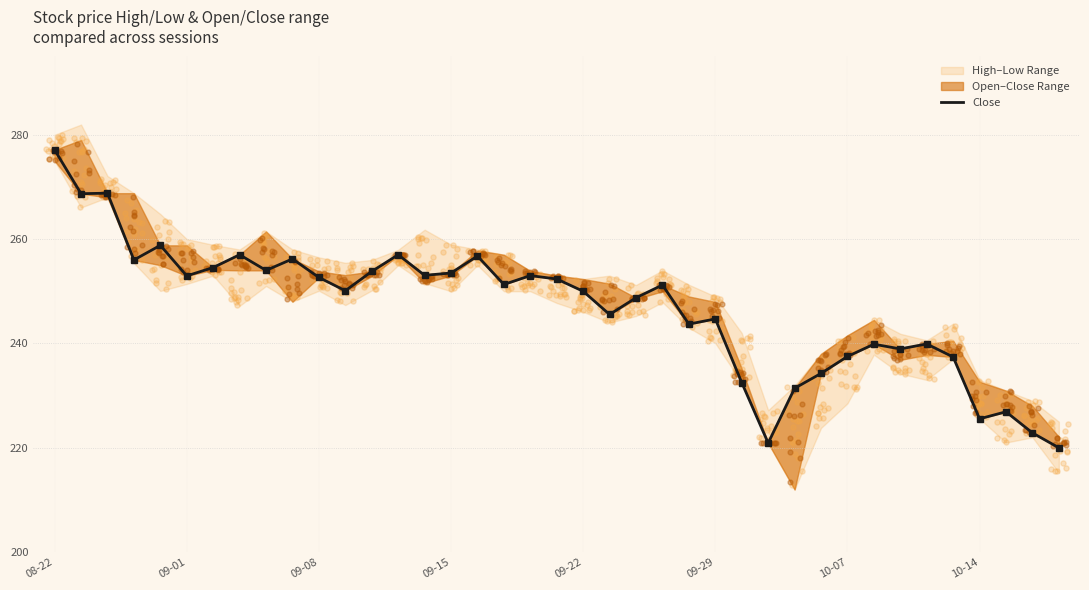

Which has a higher value, 13 or 09-22?

09-22